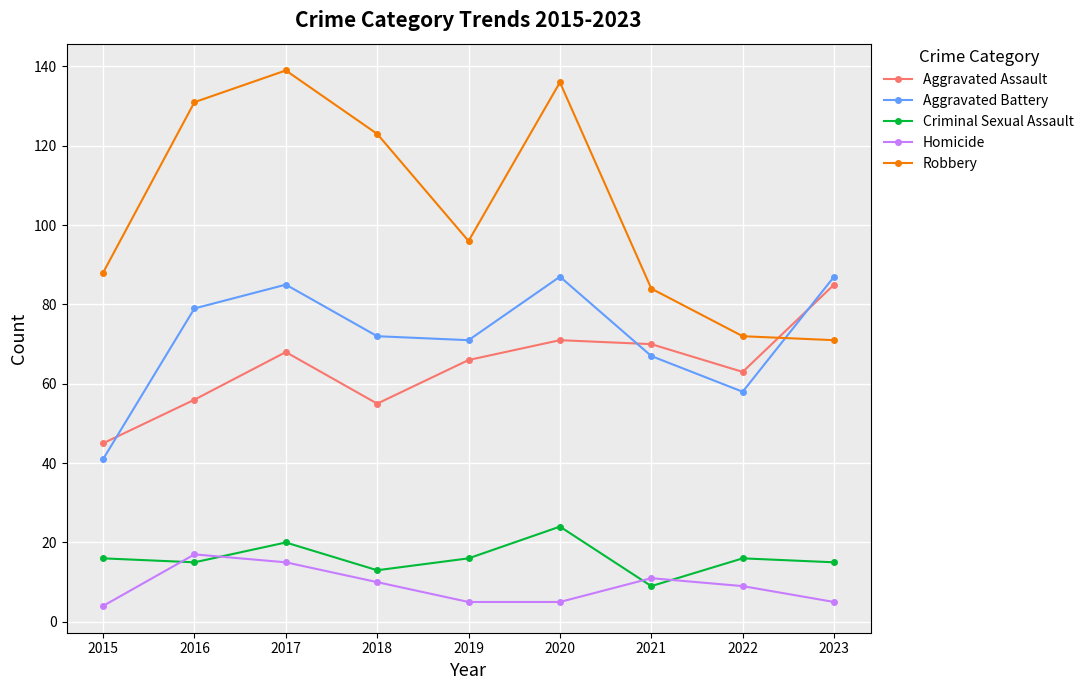

What are all the series names shown in the legend?

Aggravated Assault, Aggravated Battery, Criminal Sexual Assault, Homicide, Robbery